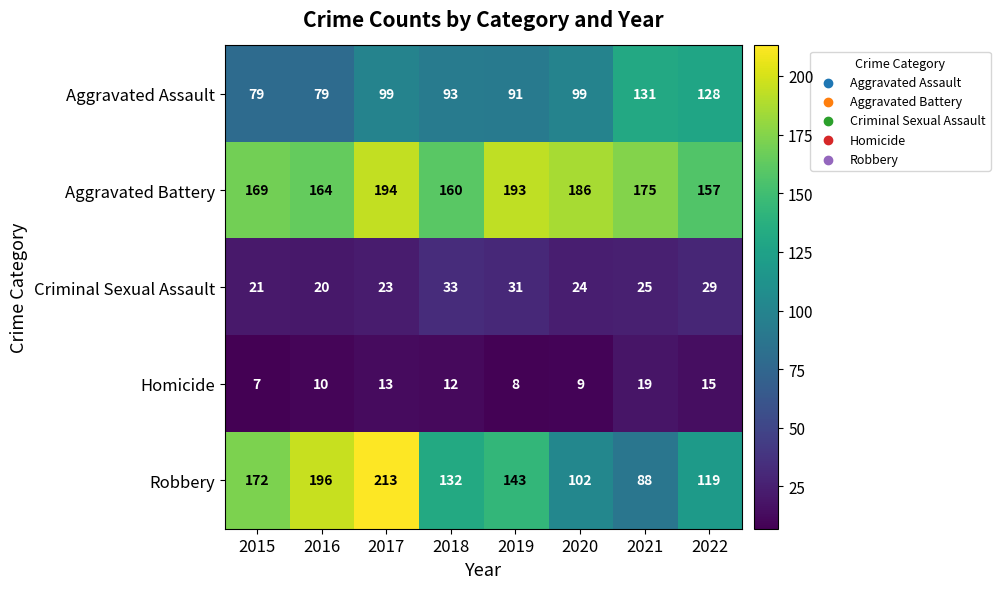

What is the spread (max minus min) of values at 2022?

142